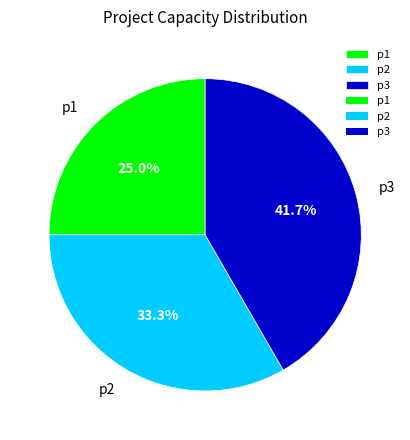

What percentage is the p1 slice, to the nearest percent?

25%